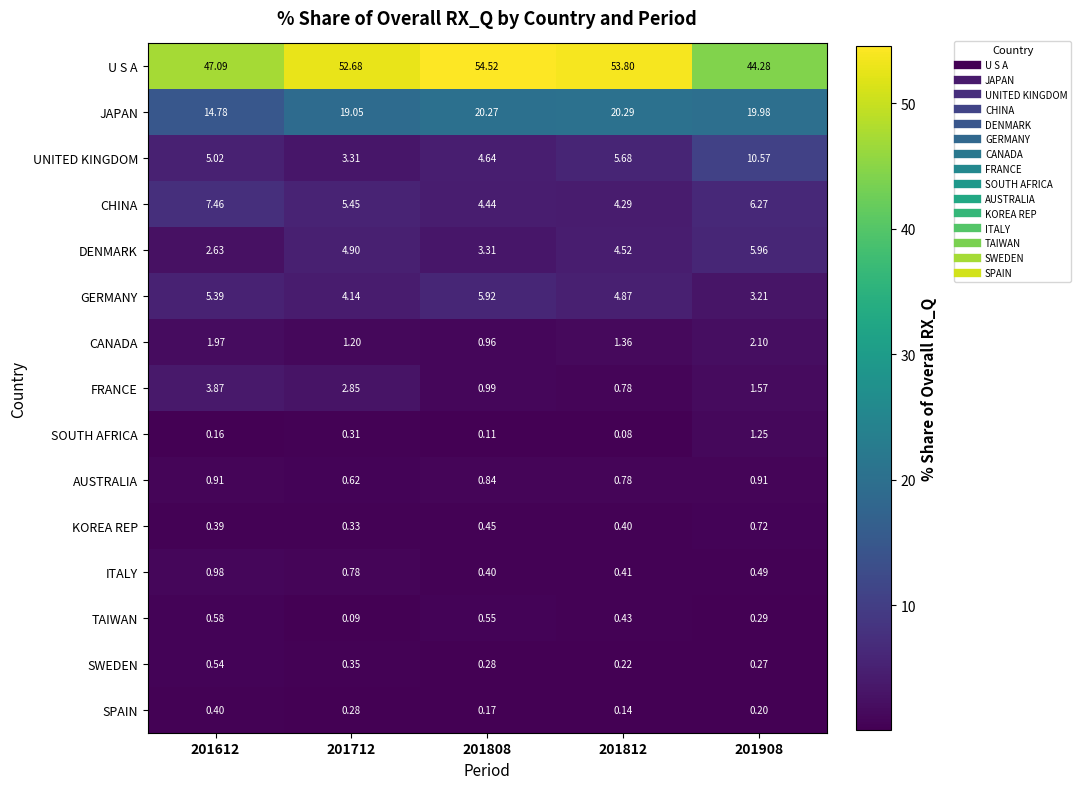

Is the value of TAIWAN at 201908 greater than the value of SPAIN at 201808?

Yes